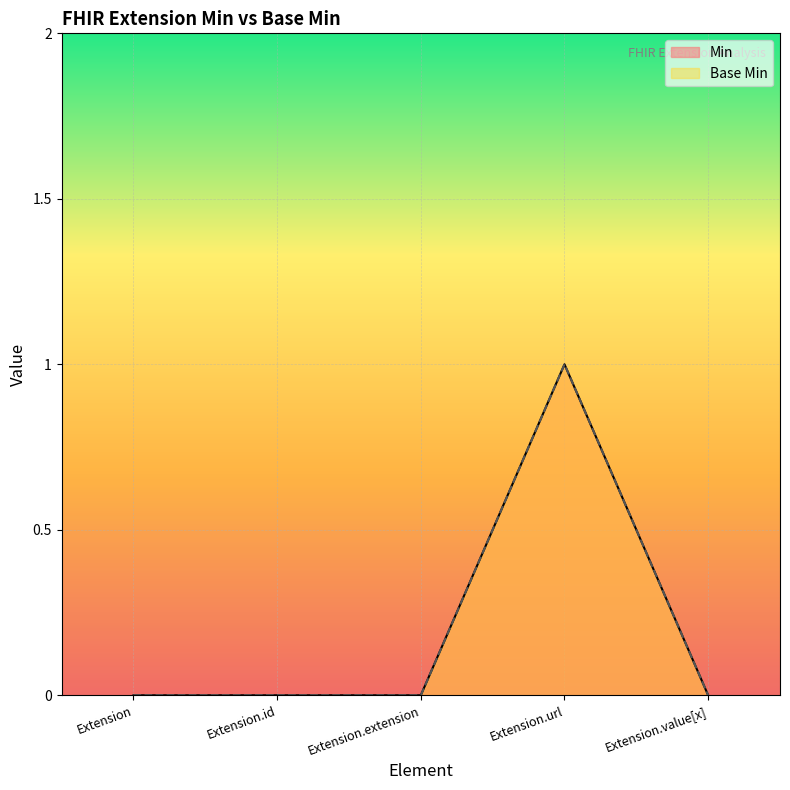

At how many categories does at least one series exceed 0?

1